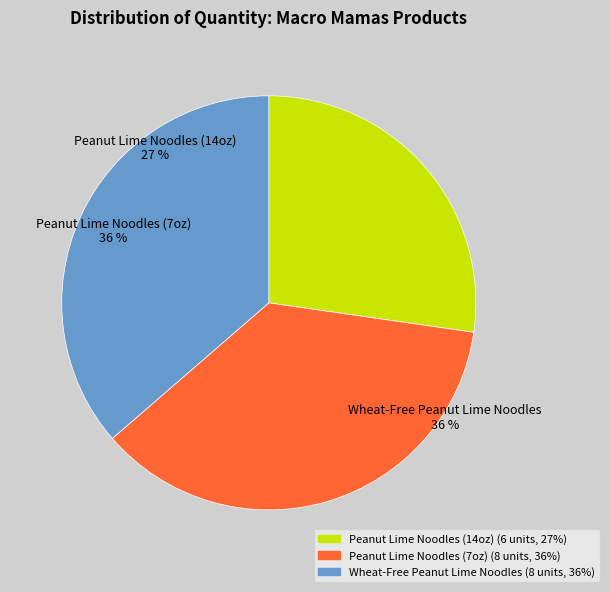

What is the ratio of the value at Wheat-Free Peanut Lime Noodles to the value at Peanut Lime Noodles (14oz)?

1.3